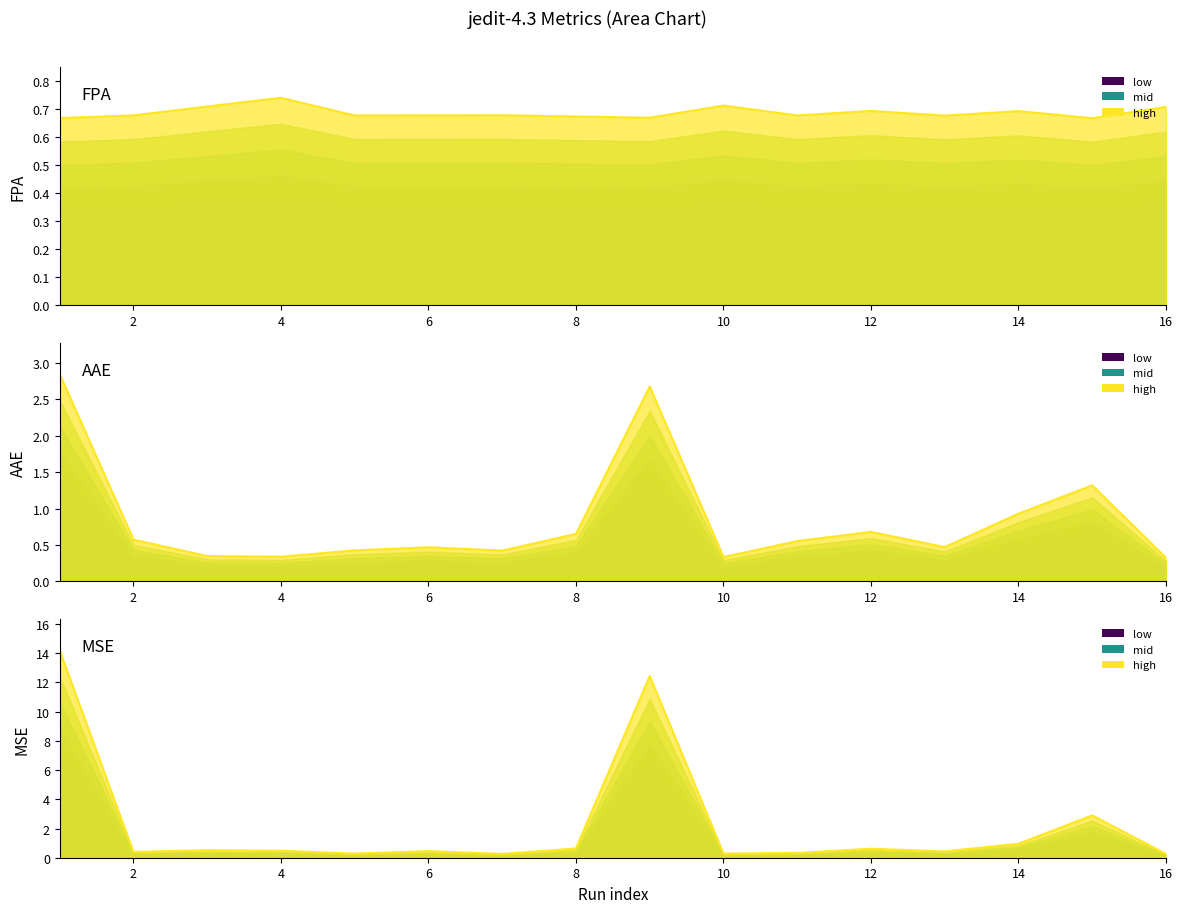

At which label does MSE reach its peak?

1